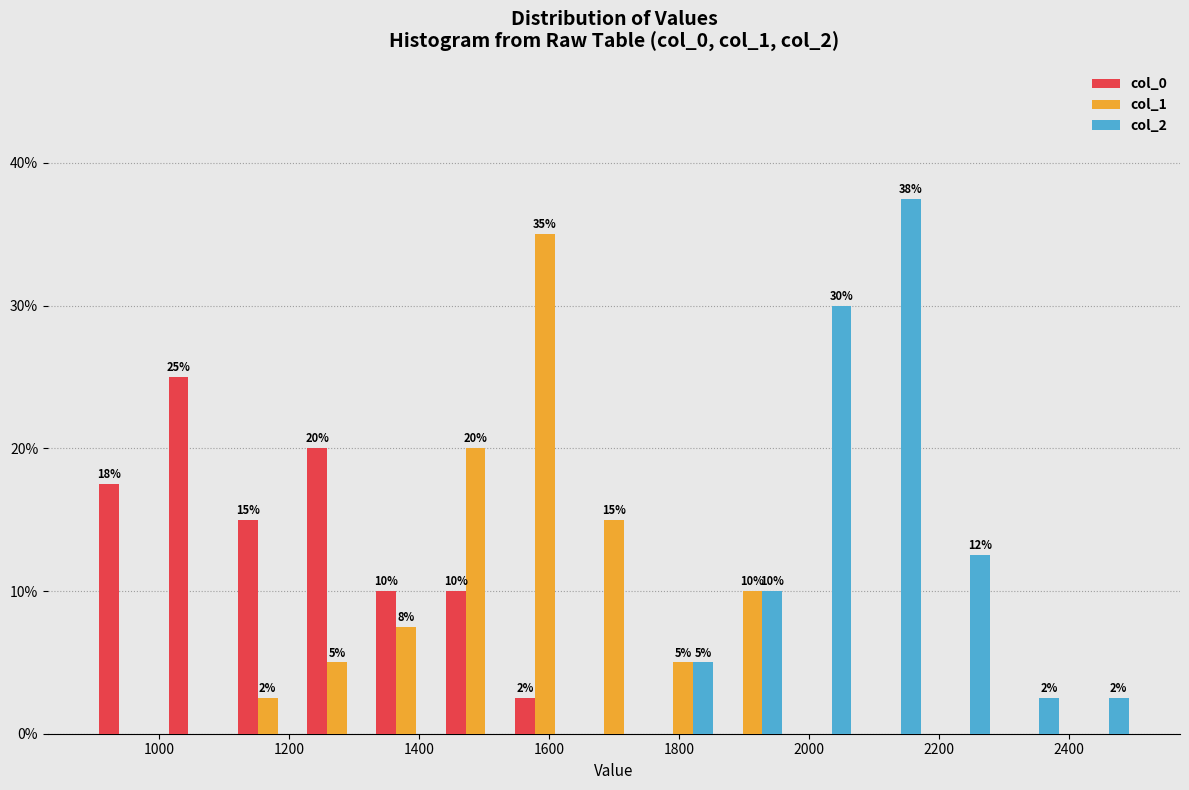

In the col_1 series, which range on the x-axis has the tallest bar?

1540 to 1640